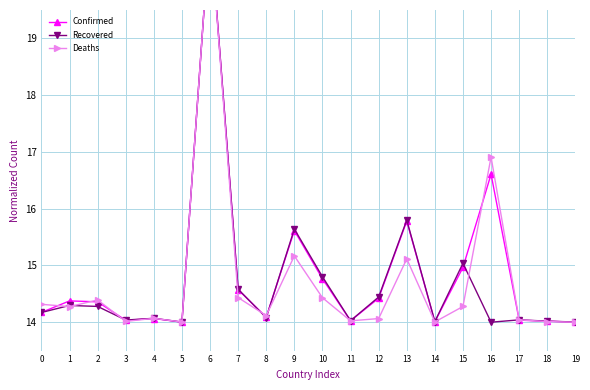

How many interior local peaks does the Deaths series have?

6